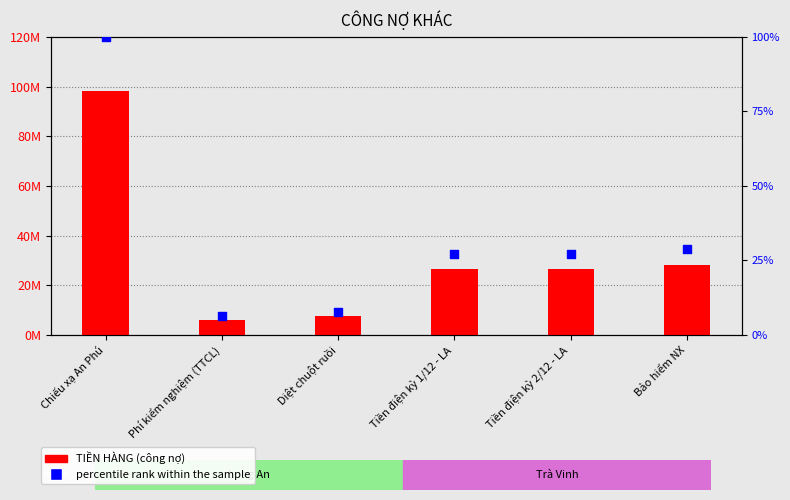

What are all the series names shown in the legend?

TIỀN HÀNG, percentile rank within the sample